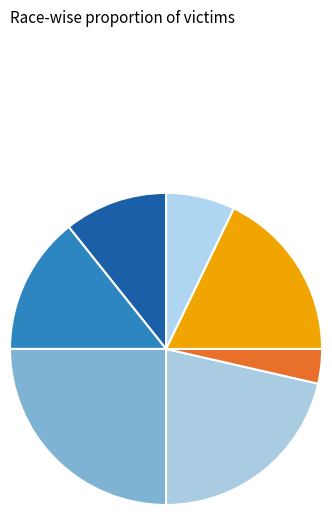

Count the number of slices in the pie.

7